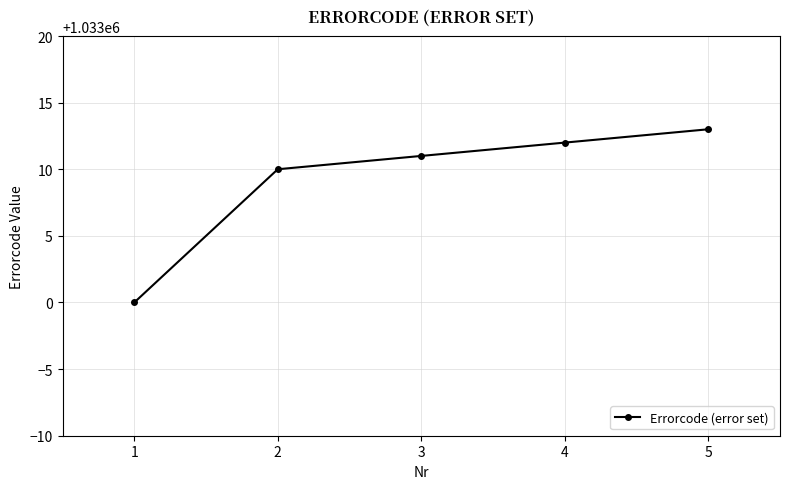

Reading left to right, extract all data points from this chart.

1033000	1033010	1033011	1033012	1033013